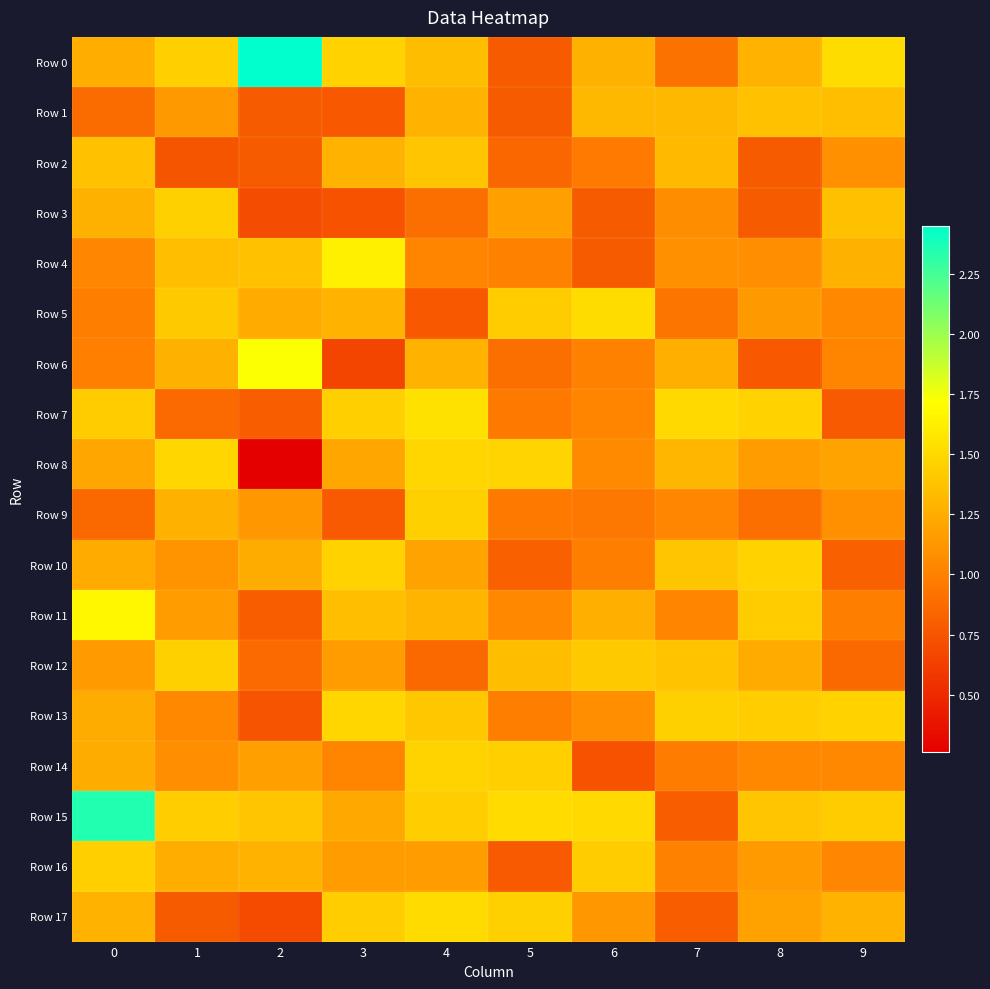

Reading left to right, list all the values displayed in this chart.

Row 0: 0=1.3	1=1.4	2=2.5	3=1.5	4=1.3	5=0.8	6=1.3	7=0.9	8=1.3	9=1.5
Row 1: 0=0.9	1=1.1	2=0.8	3=0.8	4=1.3	5=0.8	6=1.3	7=1.3	8=1.4	9=1.4
Row 2: 0=1.4	1=0.7	2=0.8	3=1.3	4=1.4	5=0.9	6=1.0	7=1.3	8=0.8	9=1.1
Row 3: 0=1.3	1=1.5	2=0.7	3=0.7	4=0.9	5=1.2	6=0.8	7=1.1	8=0.8	9=1.4
Row 4: 0=1.0	1=1.3	2=1.4	3=1.6	4=1.0	5=1.0	6=0.8	7=1.1	8=1.1	9=1.3
Row 5: 0=1.0	1=1.4	2=1.2	3=1.3	4=0.8	5=1.4	6=1.5	7=0.9	8=1.1	9=1.0
Row 6: 0=1.0	1=1.3	2=1.7	3=0.7	4=1.3	5=0.9	6=1.0	7=1.3	8=0.8	9=1.0
Row 7: 0=1.4	1=0.9	2=0.8	3=1.4	4=1.5	5=1.0	6=1.0	7=1.5	8=1.5	9=0.8
Row 8: 0=1.2	1=1.5	2=0.3	3=1.2	4=1.5	5=1.5	6=1.1	7=1.3	8=1.2	9=1.2
Row 9: 0=0.9	1=1.3	2=1.1	3=0.8	4=1.5	5=1.0	6=1.0	7=1.0	8=0.9	9=1.1
Row 10: 0=1.2	1=1.1	2=1.3	3=1.5	4=1.2	5=0.8	6=1.0	7=1.4	8=1.5	9=0.8
Row 11: 0=1.7	1=1.2	2=0.8	3=1.4	4=1.3	5=1.0	6=1.3	7=1.0	8=1.4	9=1.0
Row 12: 0=1.1	1=1.5	2=0.9	3=1.2	4=0.9	5=1.3	6=1.4	7=1.4	8=1.2	9=0.9
Row 13: 0=1.3	1=1.0	2=0.7	3=1.5	4=1.4	5=1.0	6=1.1	7=1.5	8=1.4	9=1.5
Row 14: 0=1.2	1=1.1	2=1.2	3=1.0	4=1.5	5=1.4	6=0.7	7=1.0	8=1.0	9=1.0
Row 15: 0=2.4	1=1.4	2=1.4	3=1.2	4=1.4	5=1.5	6=1.5	7=0.8	8=1.4	9=1.4
Row 16: 0=1.4	1=1.3	2=1.3	3=1.2	4=1.2	5=0.8	6=1.4	7=1.0	8=1.1	9=1.0
Row 17: 0=1.3	1=0.8	2=0.7	3=1.4	4=1.5	5=1.5	6=1.1	7=0.8	8=1.2	9=1.3